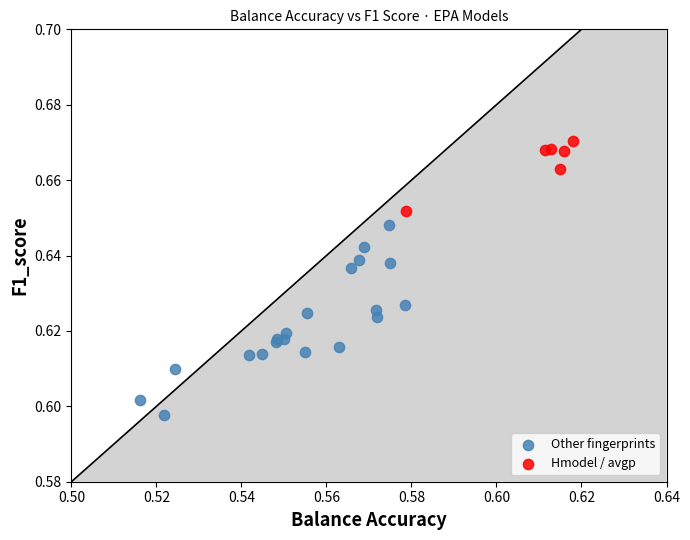

Which series contains the highest Y value?

Hmodel / avgp